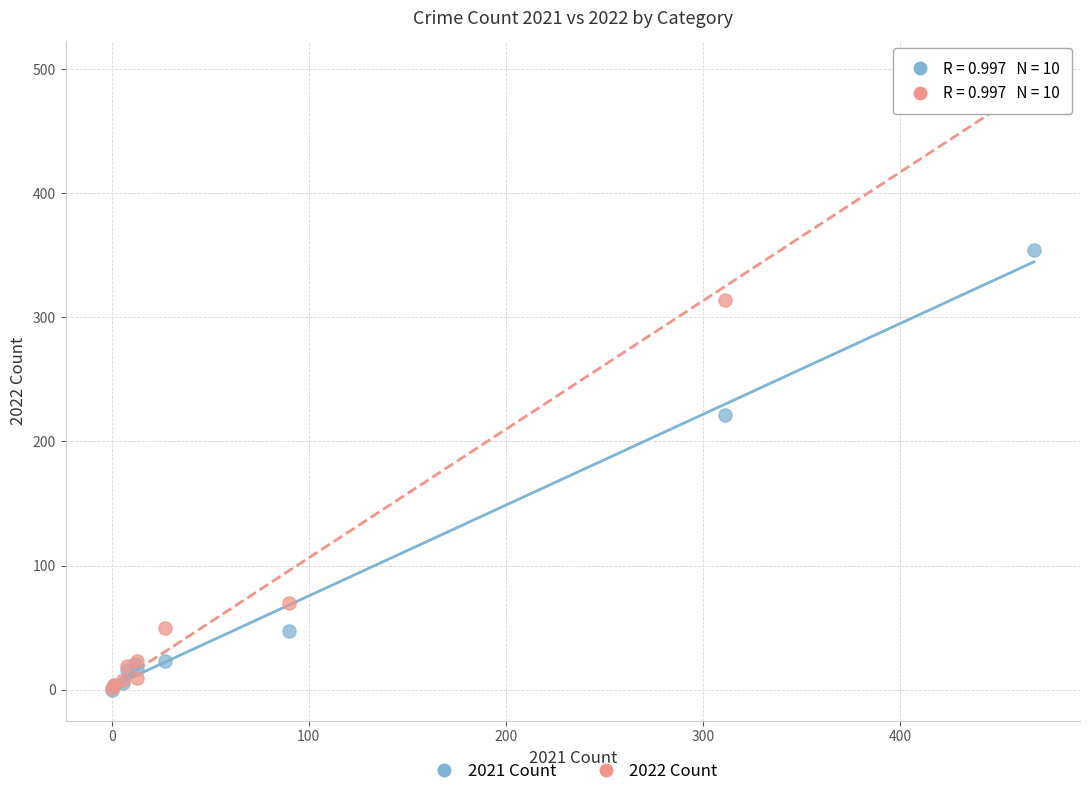

Which series has the widest spread of Y values?

2022 Count